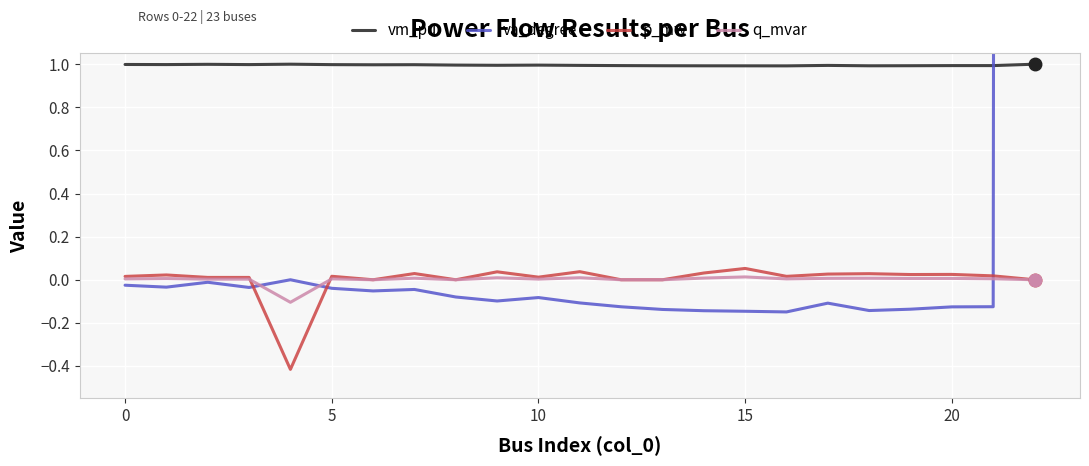

The value of va_degree at 9 is -0.0. True or false?

False